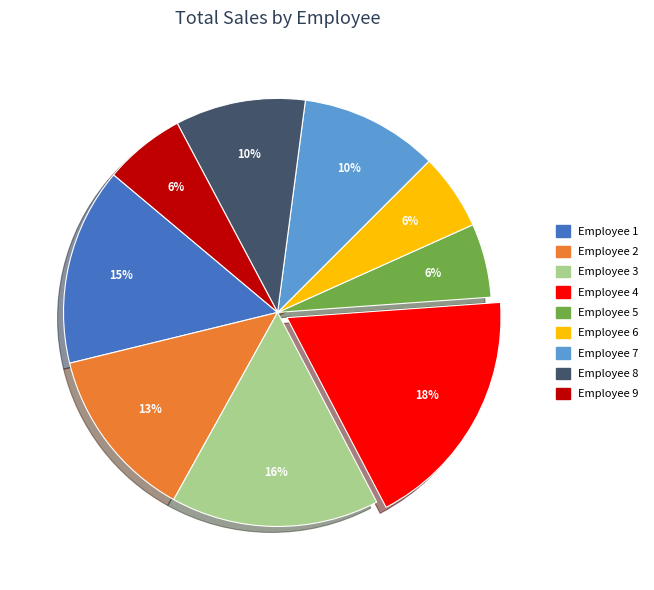

To the nearest percent, what is the combined percentage of Employee 2 and Employee 5?

19%